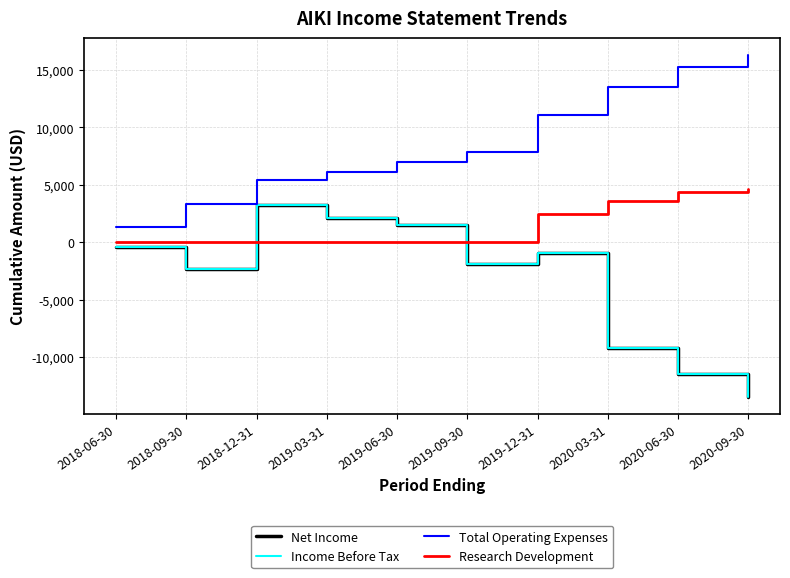

The Income Before Tax series shows 1012 at 2019-03-31. True or false?

False